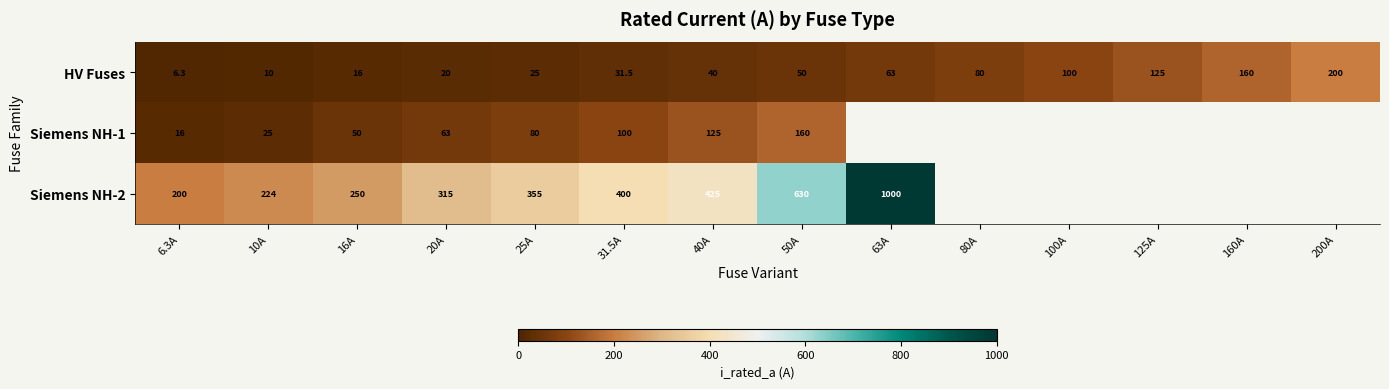

What is the approximate value of HV Fuses at 50A?

50.0